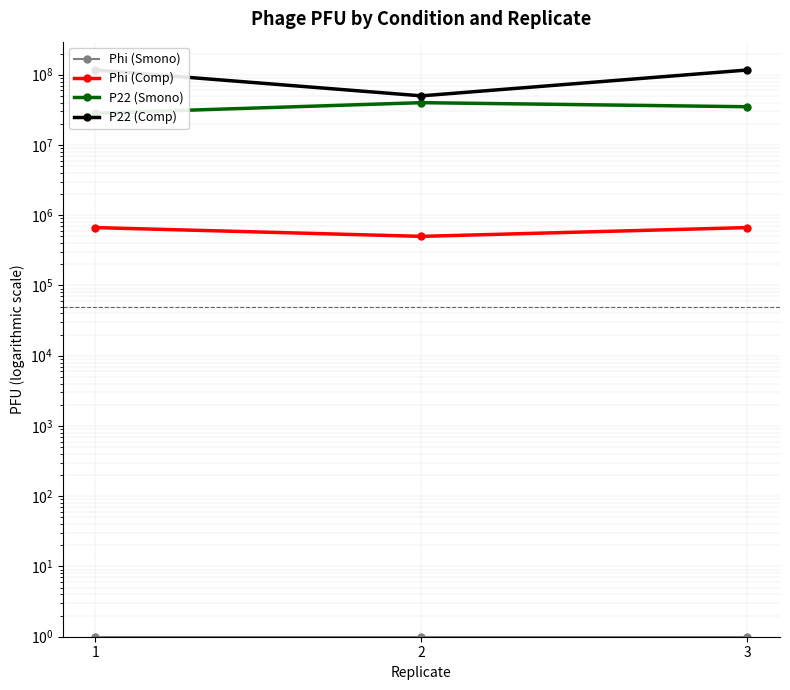

True or false: P22 (Smono) has a value of 42799602.7 at 1.

False